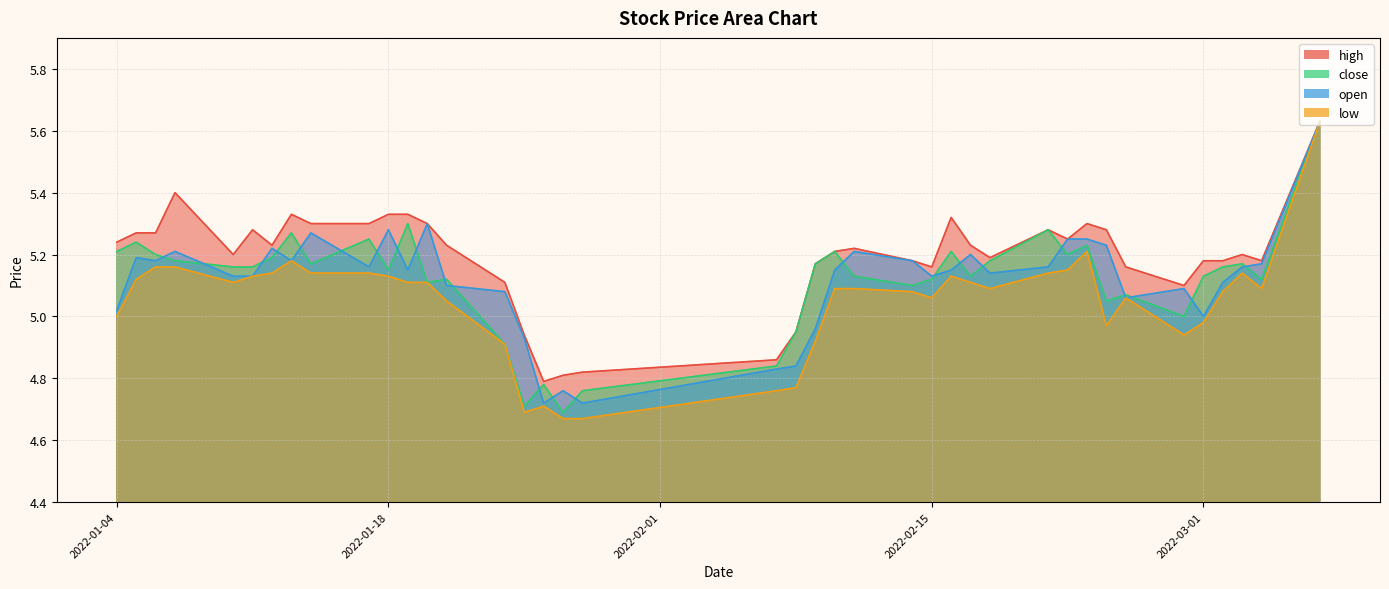

How many interior local peaks does the low series have?

6